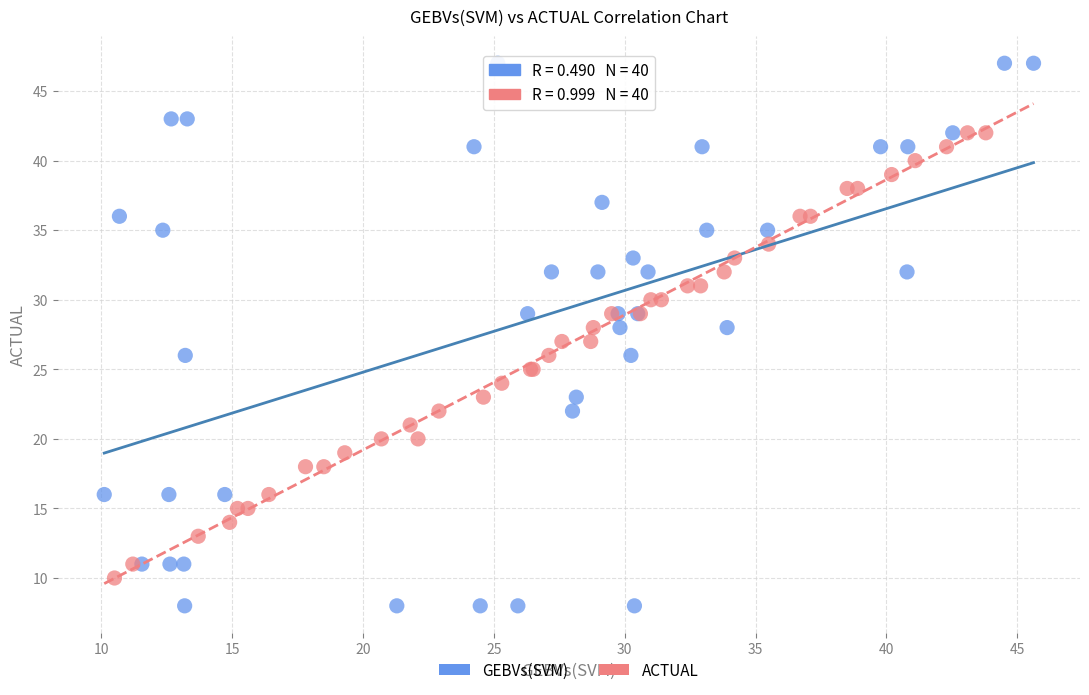

Which series reaches the maximum Y coordinate?

GEBVs(SVM)